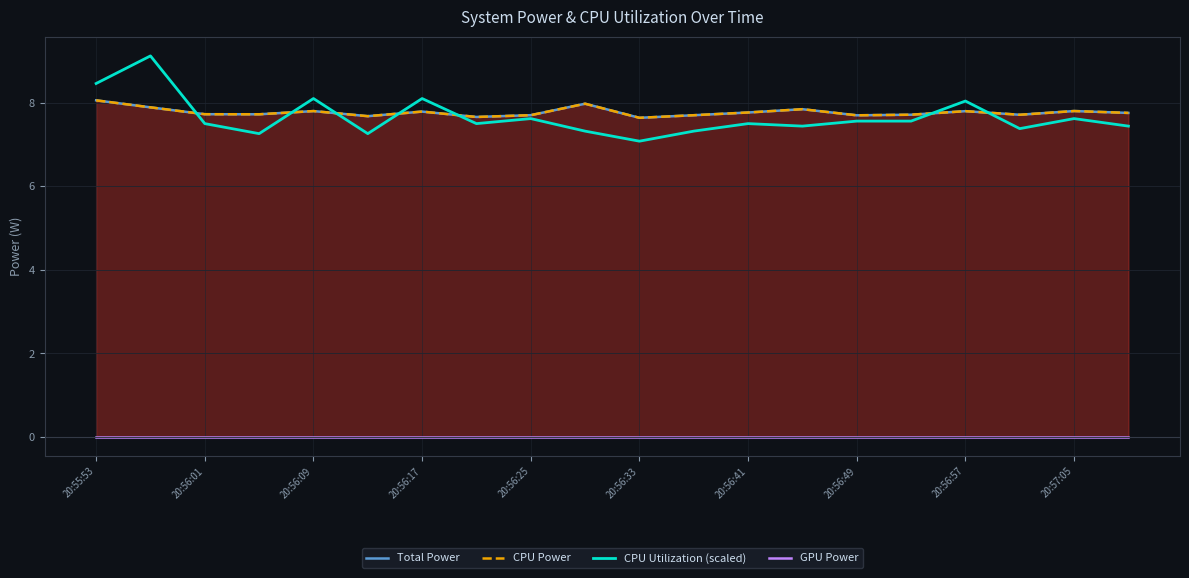

What is the minimum value for CPU Utilization (scaled)?

7.1